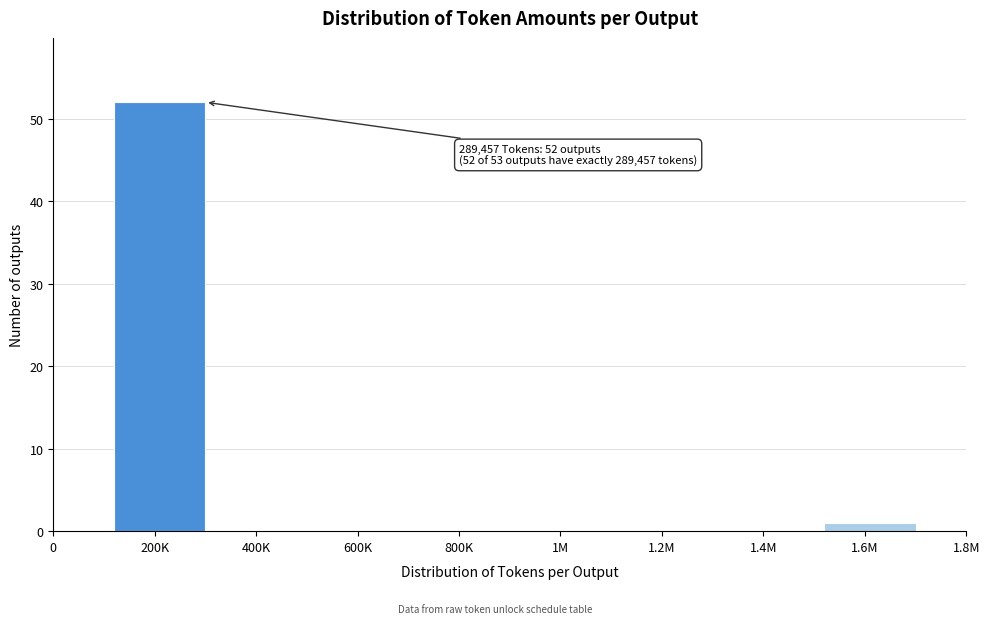

Reading left to right, list all the values displayed in this chart.

0=0	200K=52	400K=0	600K=0	800K=0	1M=0	1.2M=0	1.4M=0	1.6M=1